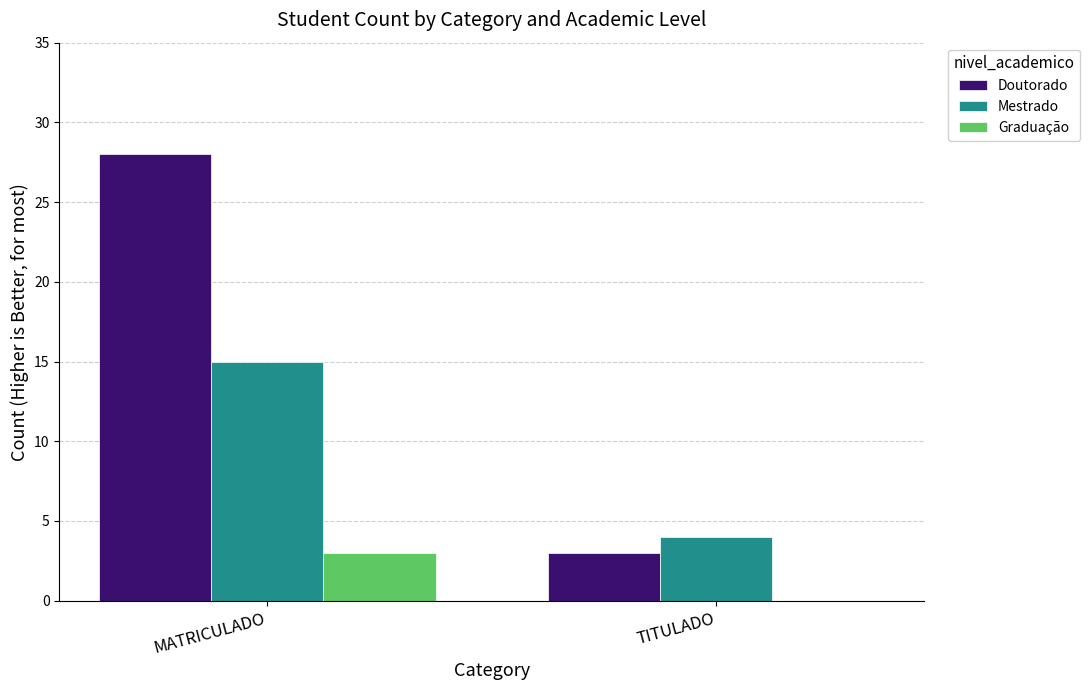

The Doutorado series shows 5 at TITULADO. True or false?

False